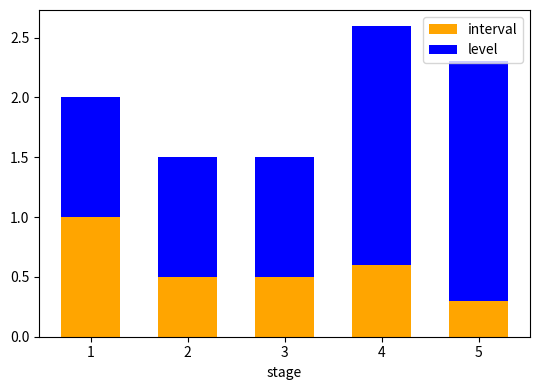

What is the sum of all interval values?

2.9